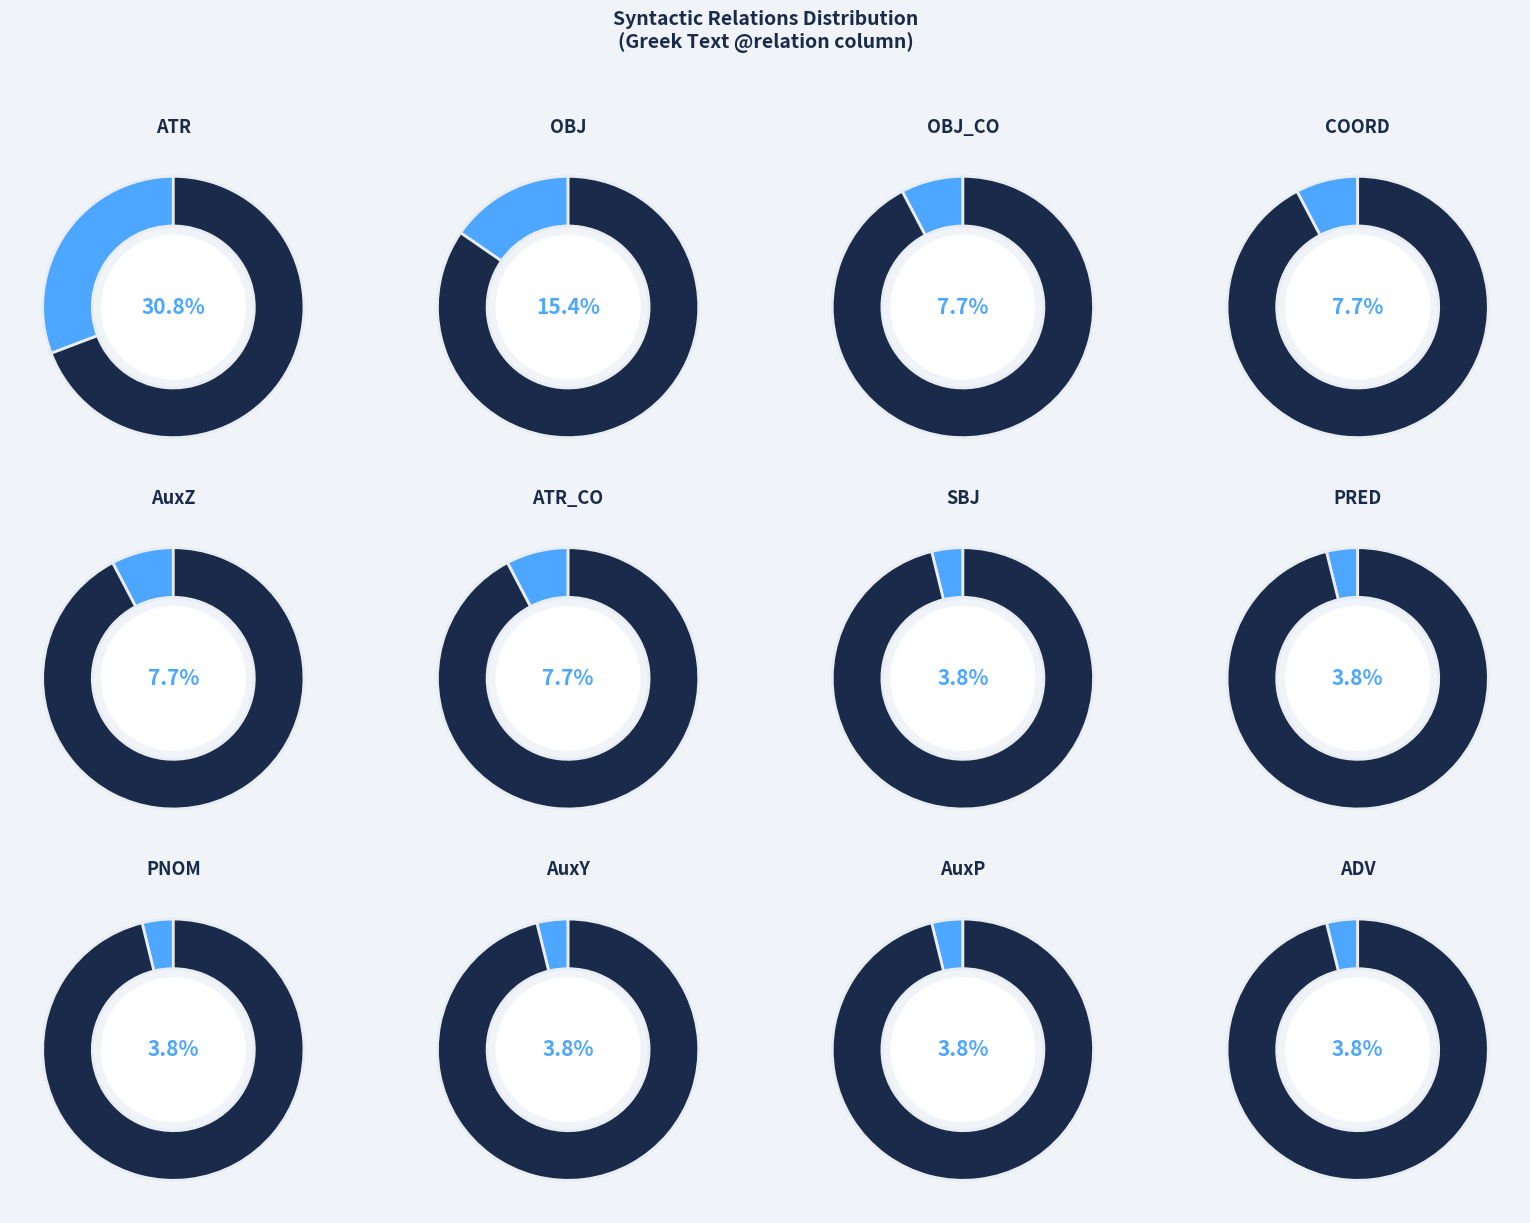

Does any single category account for the majority?

No